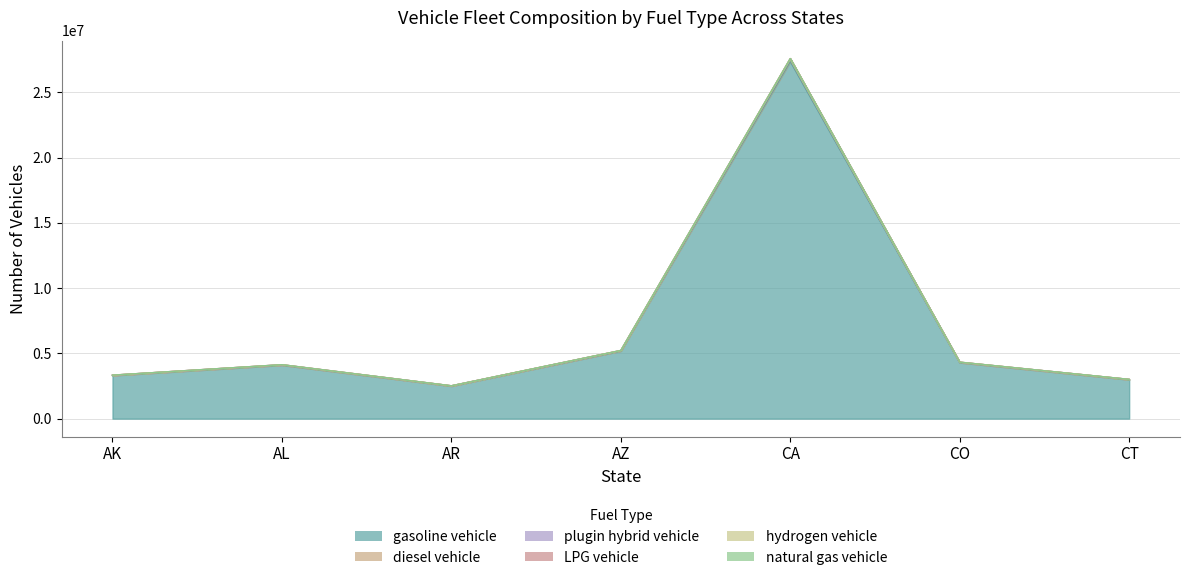

Rank the categories by plugin hybrid vehicle value from lowest to highest.

AR, CT, AK, AL, CO, AZ, CA